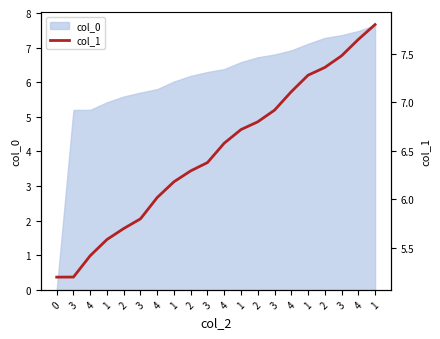

What is the approximate value at 3?

5.8